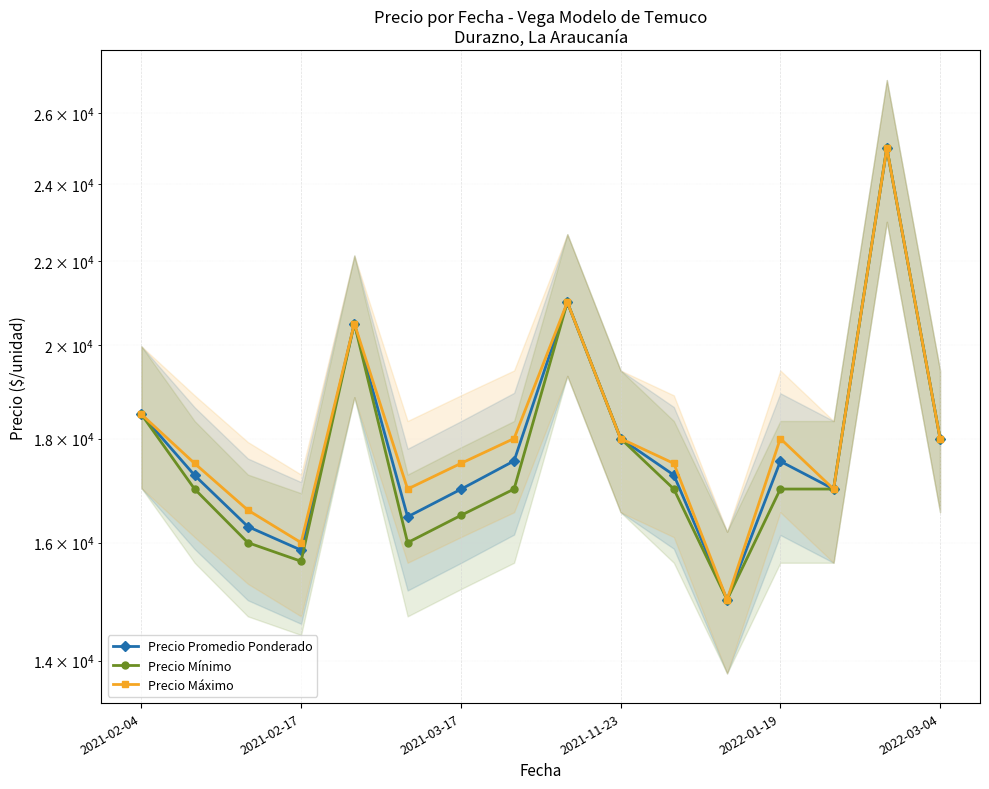

True or false: Precio Mínimo and Precio Máximo intersect in this chart.

False